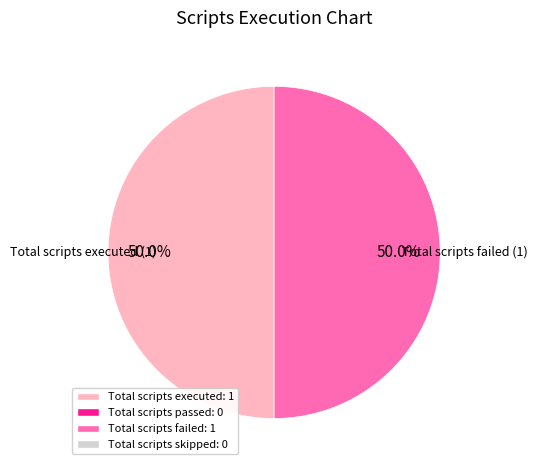

What is the largest slice in the pie chart?

Total scripts executed